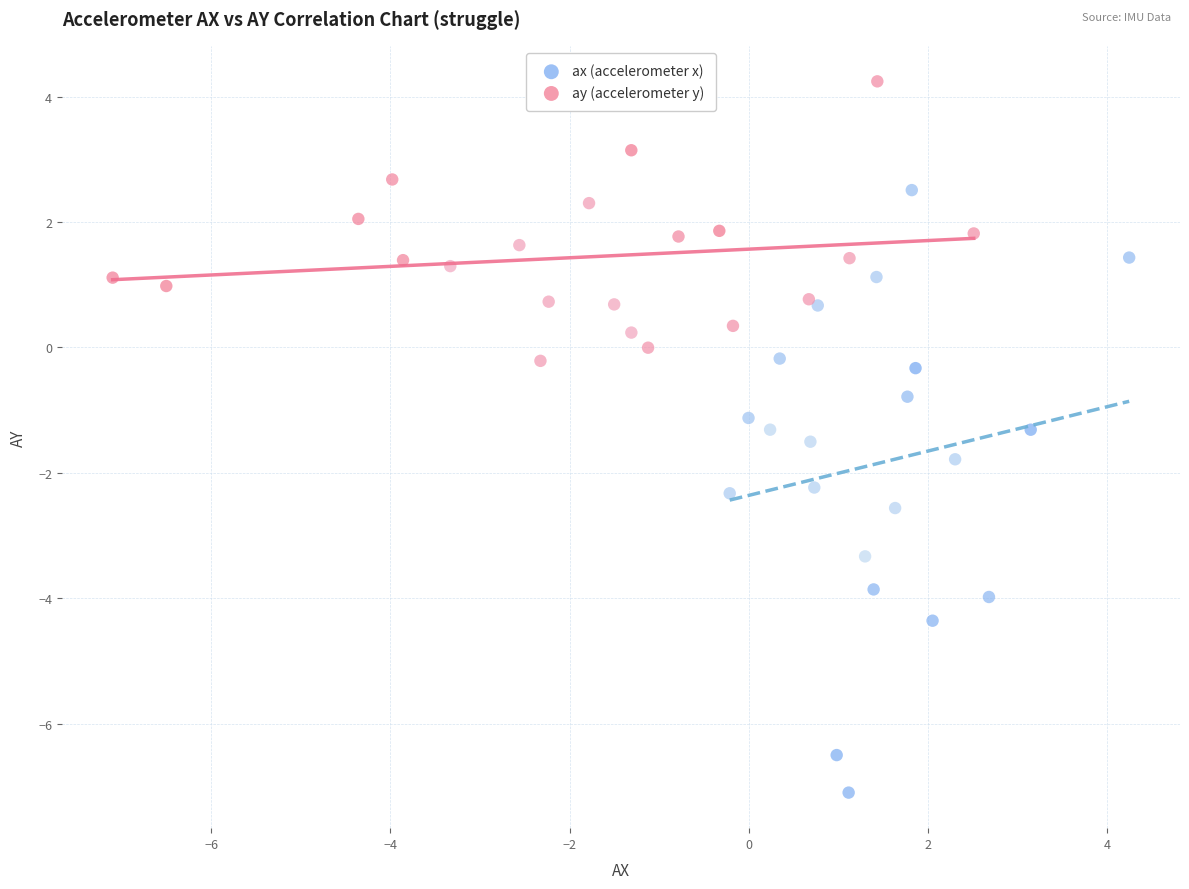

Which series has the widest spread of Y values?

ax (accelerometer x)